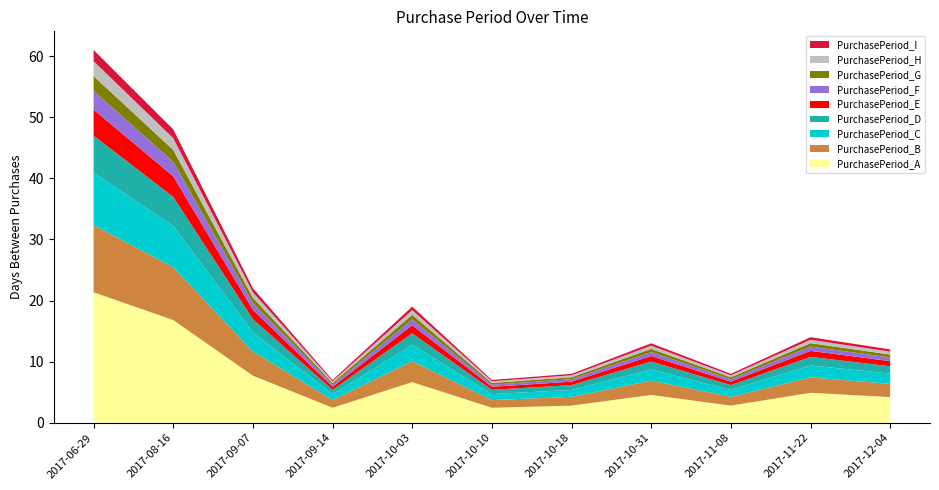

Reading right to left, what are all the values shown in this chart?

2017-12-04=12	2017-11-22=14	2017-11-08=8	2017-10-31=13	2017-10-18=8	2017-10-10=7	2017-10-03=19	2017-09-14=7	2017-09-07=22	2017-08-16=48	2017-06-29=61